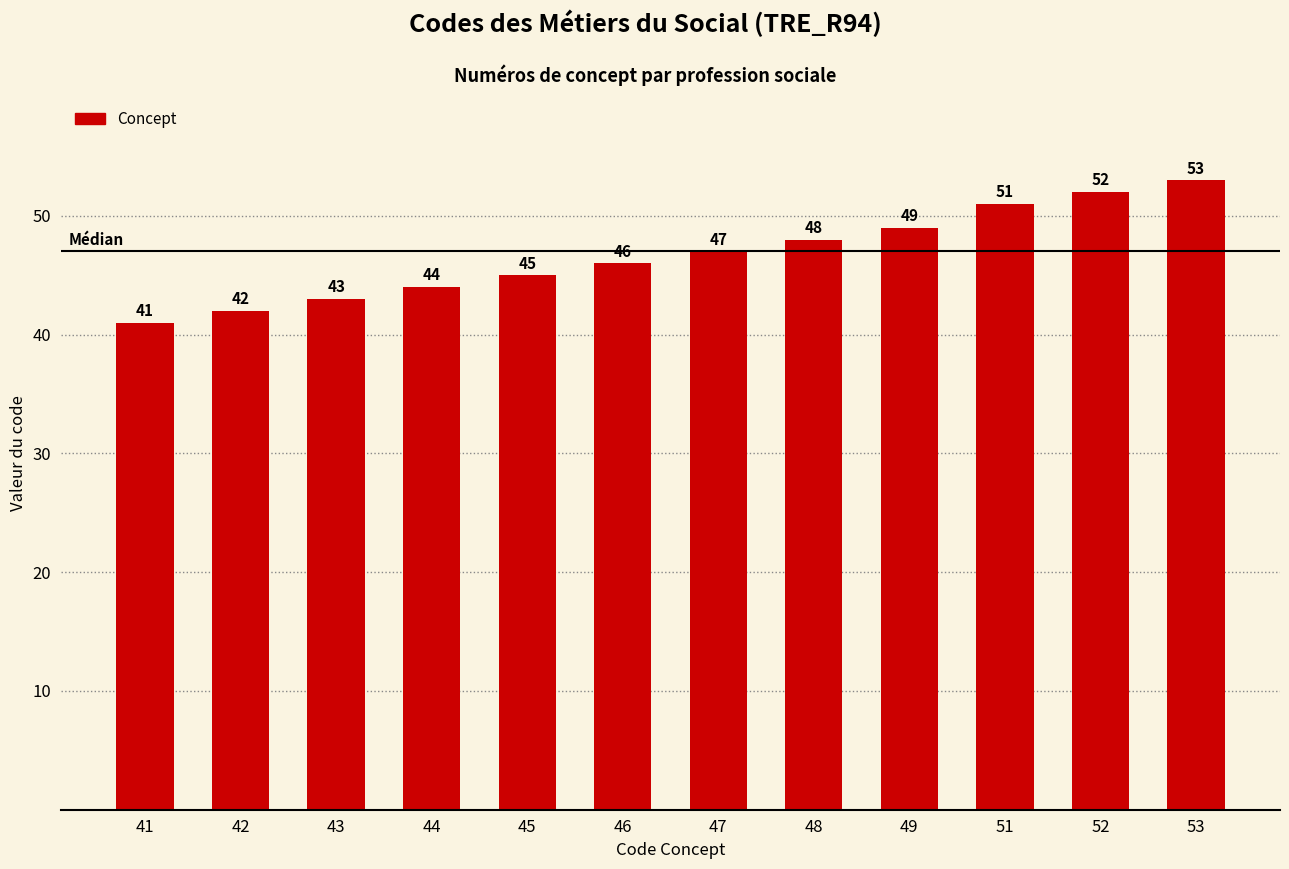

How many series are shown in this chart?

1